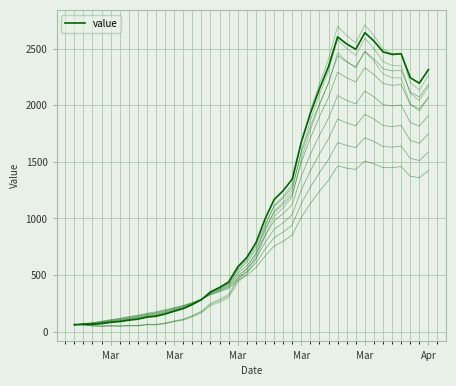

What is the sum of all values?

44981